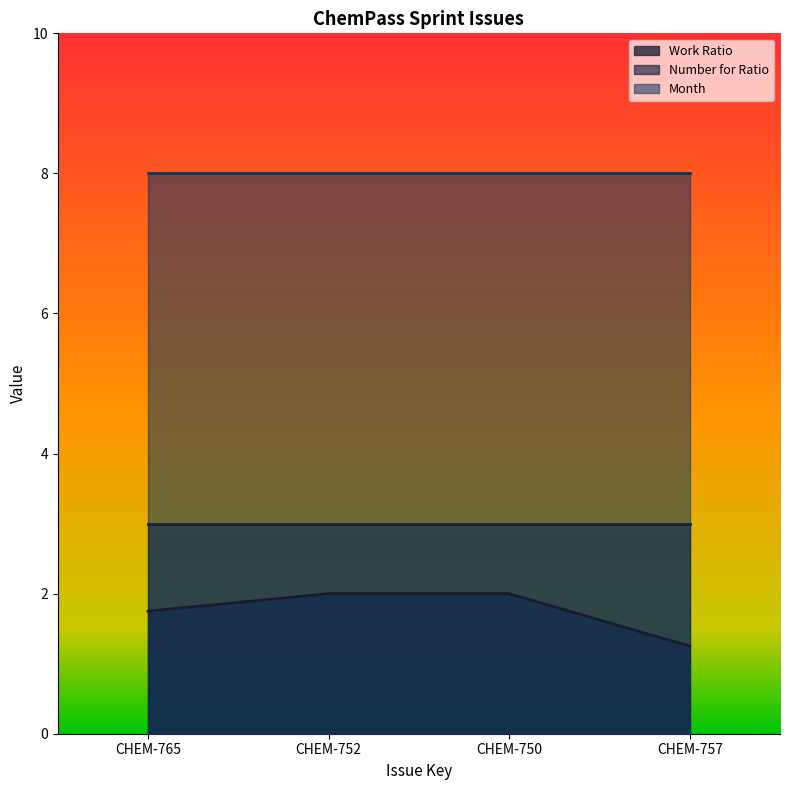

At which category is the sum across all series the highest?

CHEM-752